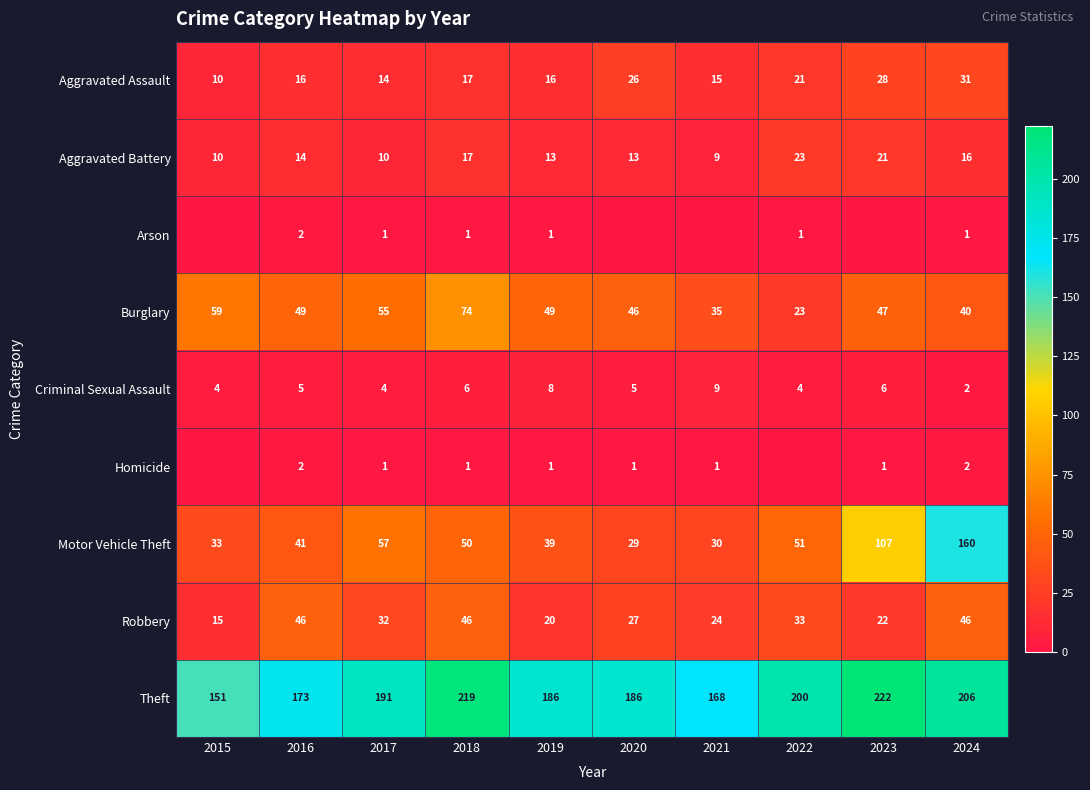

The value of Aggravated Battery at 2019 is 13. True or false?

True